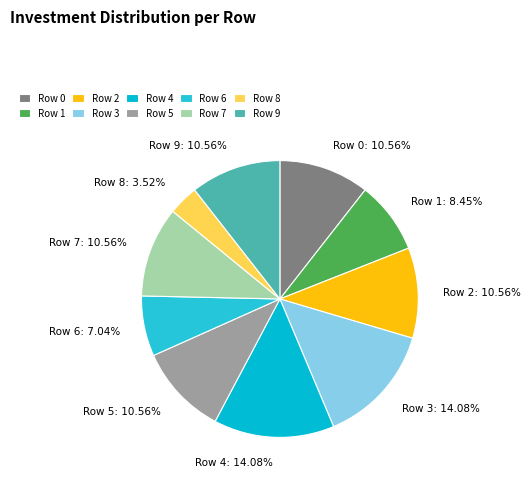

Does Row 0 represent more than half of the total?

No